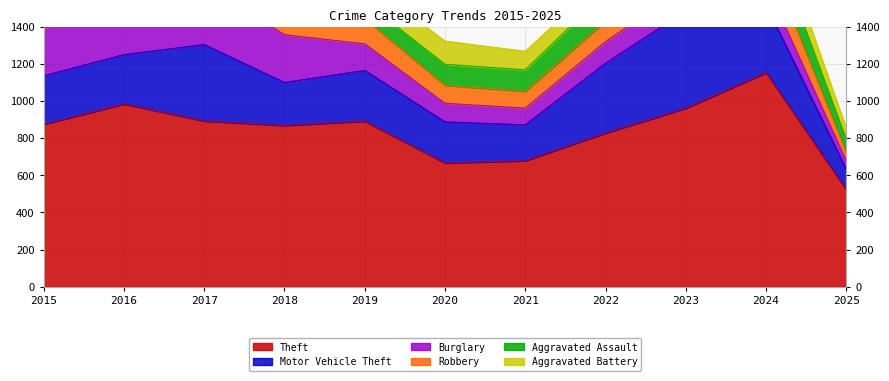

Which series has the largest range (max minus min)?

Theft